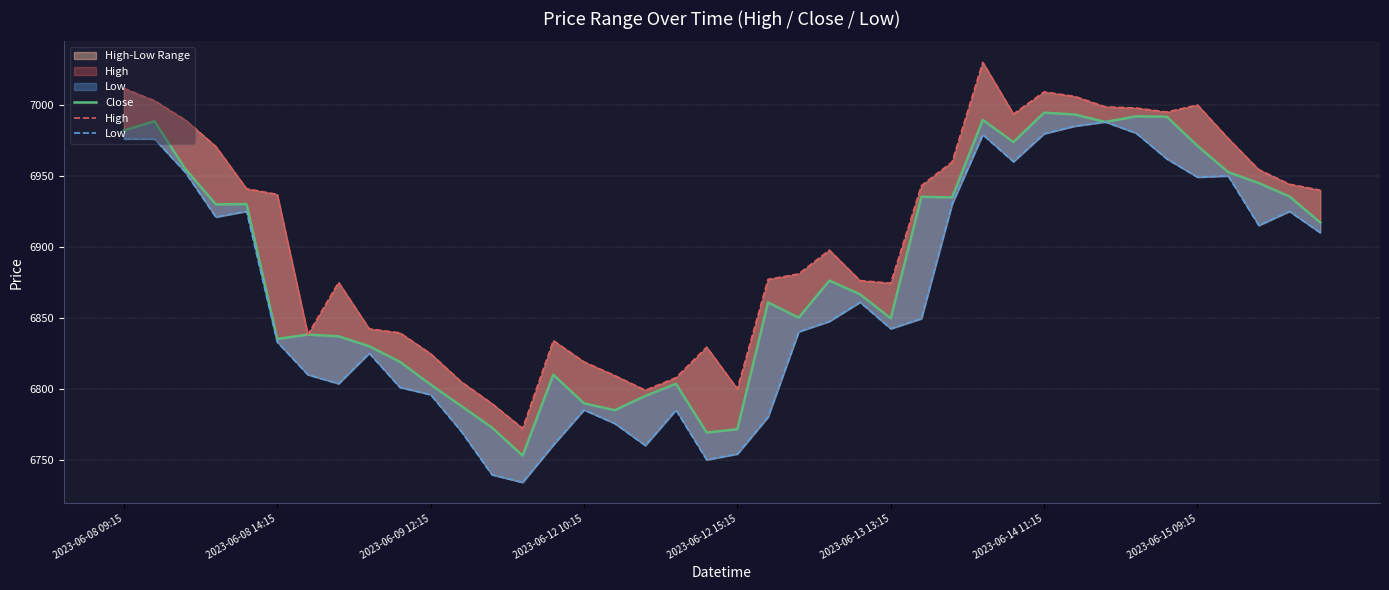

True or false: High and Low intersect in this chart.

False